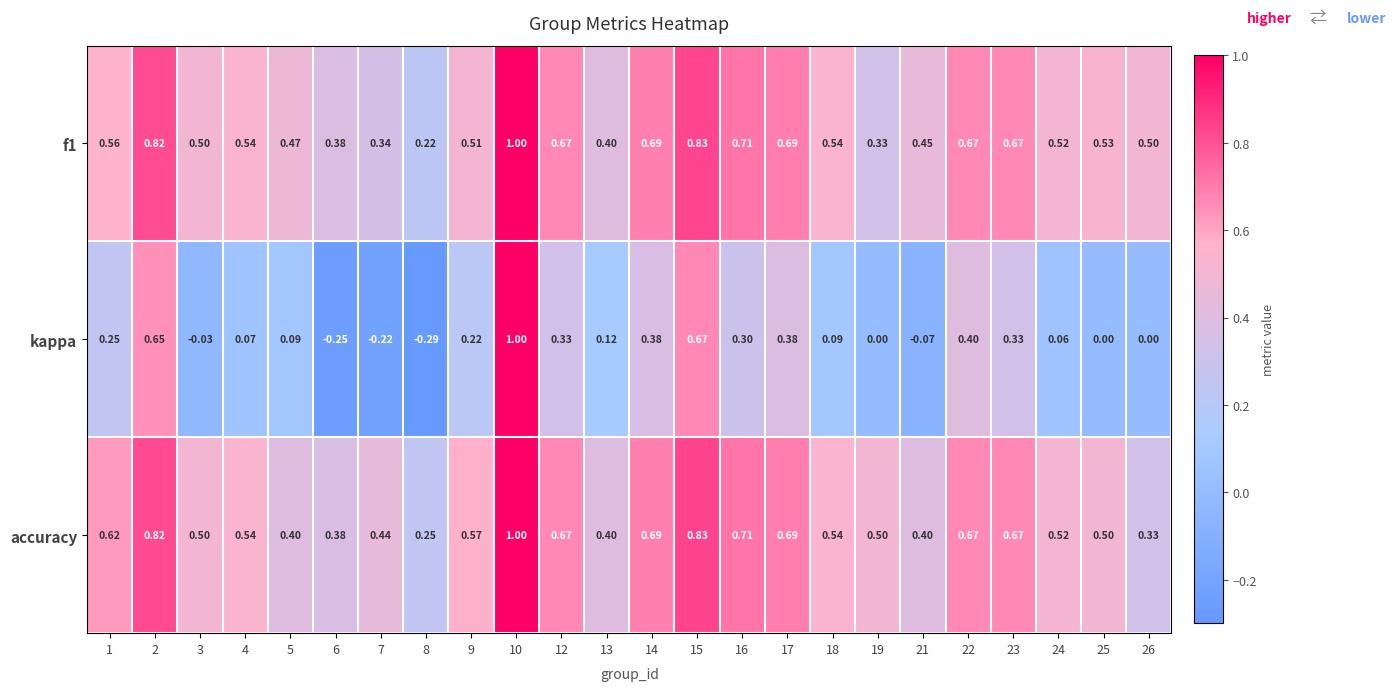

What is the maximum value shown in the chart?

1.0